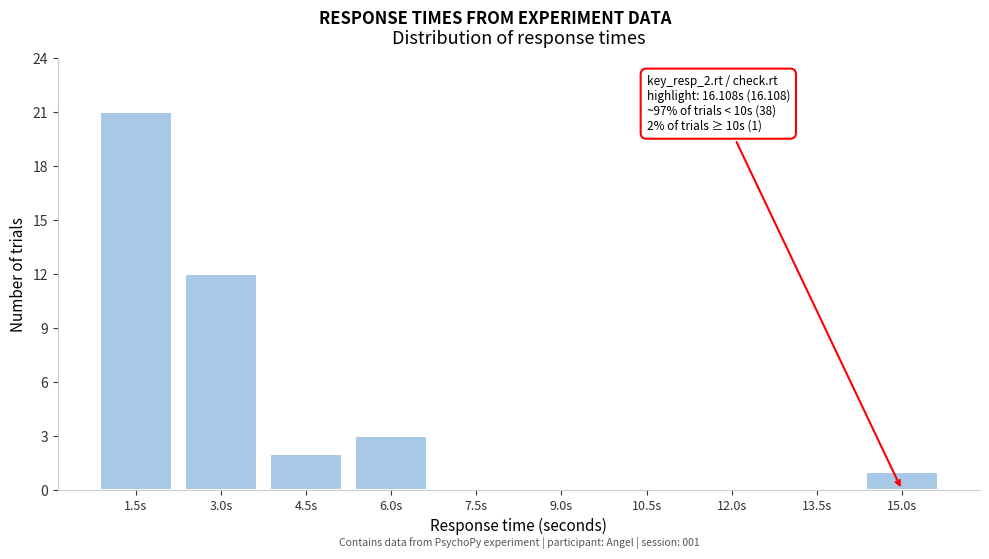

Reading left to right, transcribe all the data shown in this chart.

1.5s=21	3.0s=12	4.5s=2	6.0s=3	7.5s=0	9.0s=0	10.5s=0	12.0s=0	13.5s=0	15.0s=1